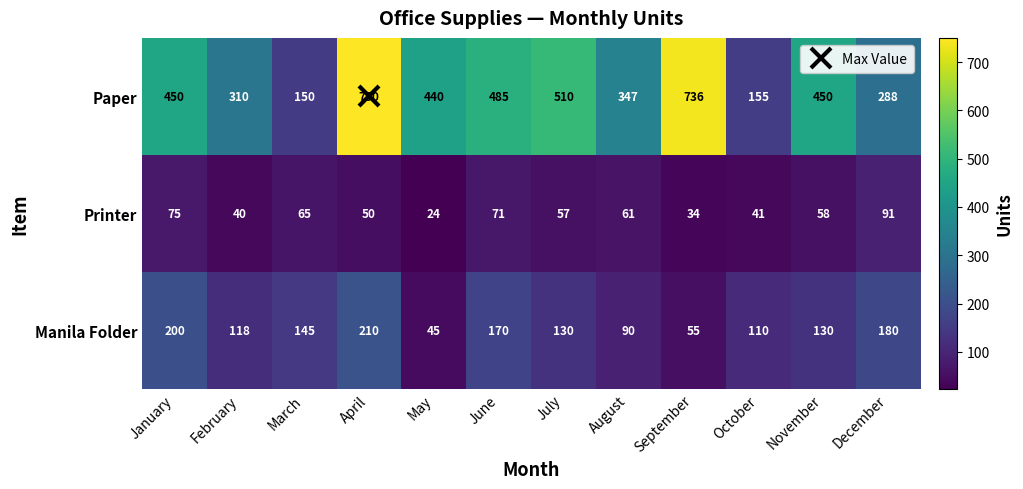

Count the number of categories in the chart.

12